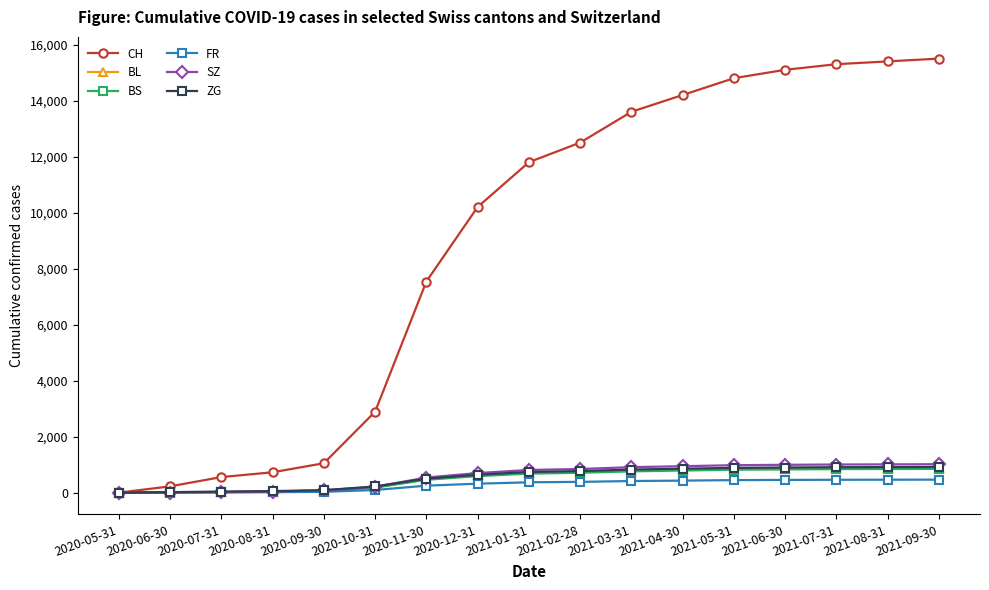

Where is CH nearest to the value 7750?

2020-11-30